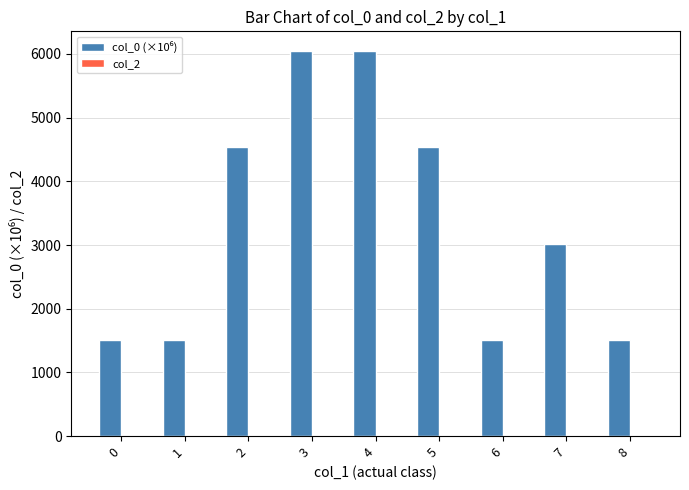

What is the minimum value shown in the chart?

1507.2